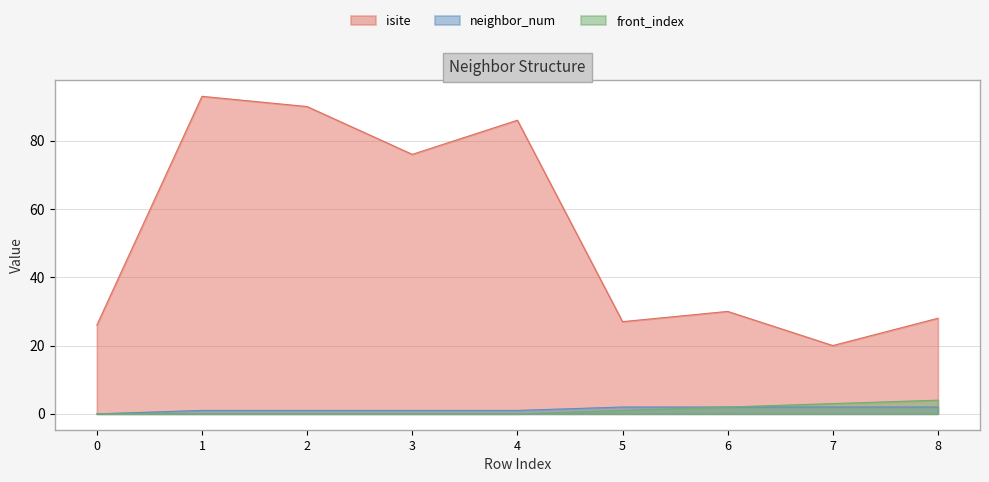

What is the difference between the neighbor_num values at 0 and 5?

2